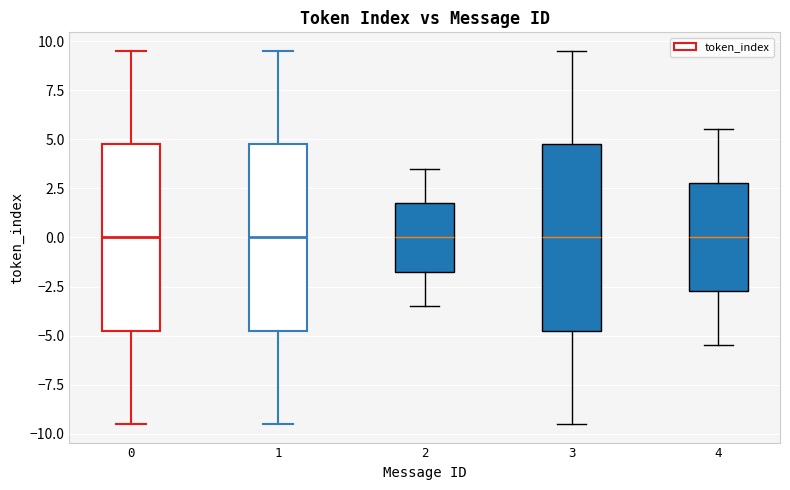

Where is the upper edge of the box at x = 3 on the y-axis? The values are not printed on the chart, so give them approximately, as read against the axis.

5.0